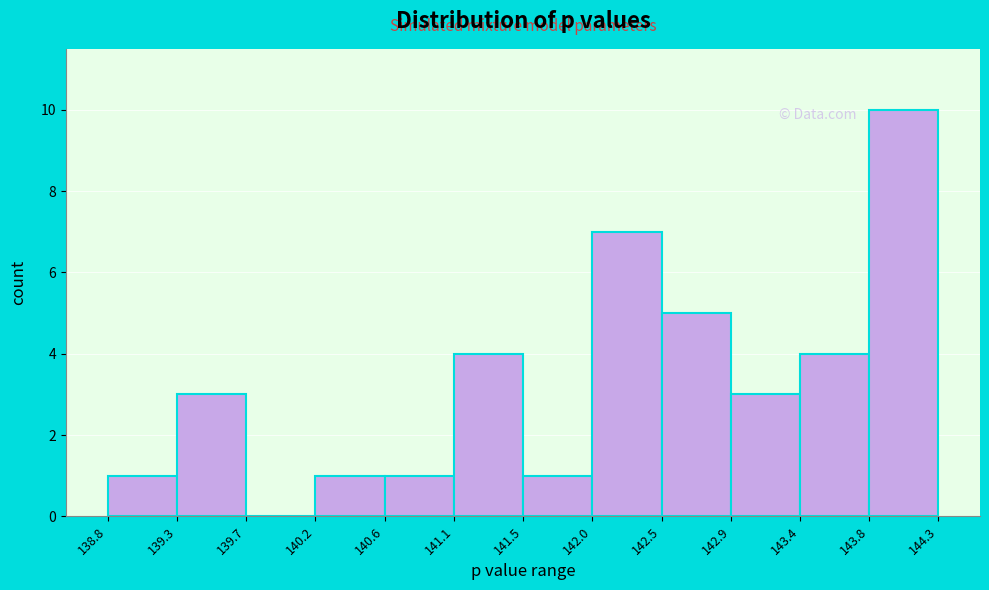

Reading left to right, transcribe this chart: for each bar, give the range it covers on the x-axis and its height. The values are not printed on the chart, so give them approximately, as read against the axis.

138.8 to 139.3: 1
139.3 to 139.7: 3
139.7 to 140.2: 0
140.2 to 140.6: 1
140.6 to 141.1: 1
141.1 to 141.5: 4
141.5 to 142.0: 1
142.0 to 142.5: 7
142.5 to 142.9: 5
142.9 to 143.4: 3
143.4 to 143.8: 4
143.8 to 144.3: 10